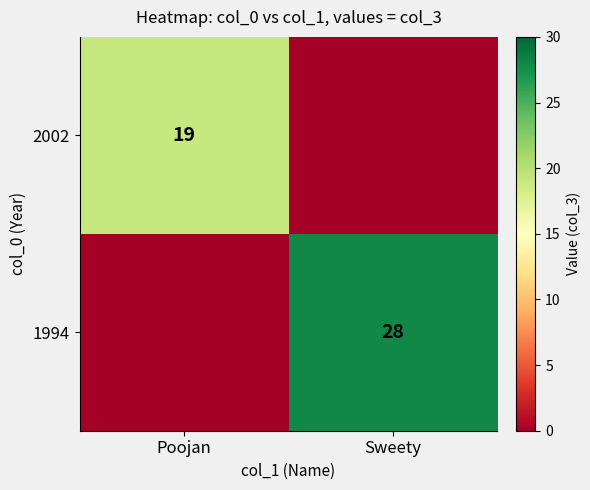

The 1994 series shows 28 at Sweety. True or false?

True